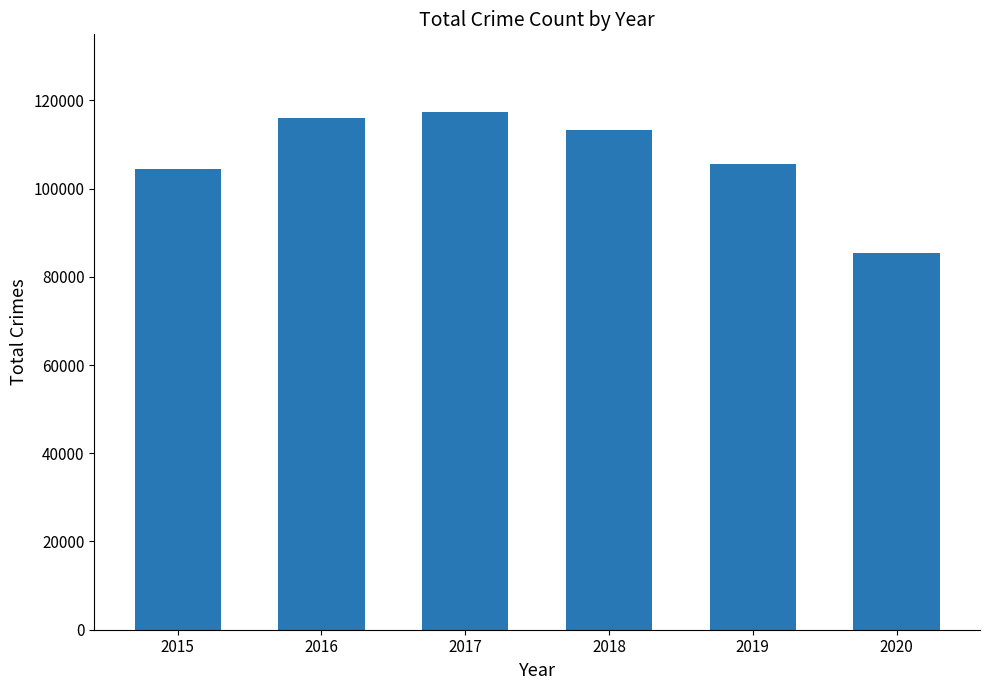

What is the difference between the values at 2020 and 2015?

19061